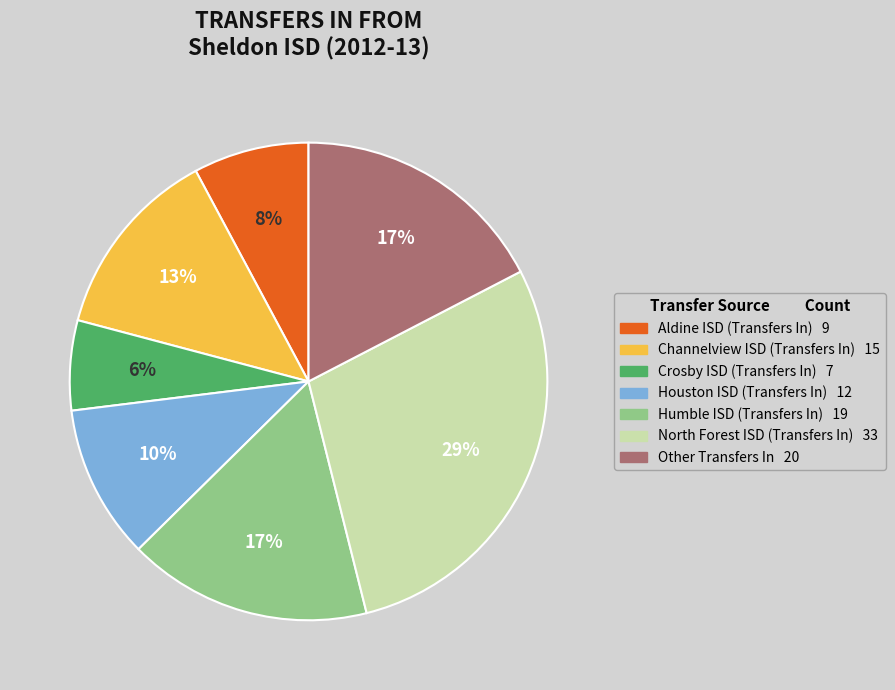

Do Other Transfers In and Humble ISD (Transfers In) together represent more than half of the pie?

No